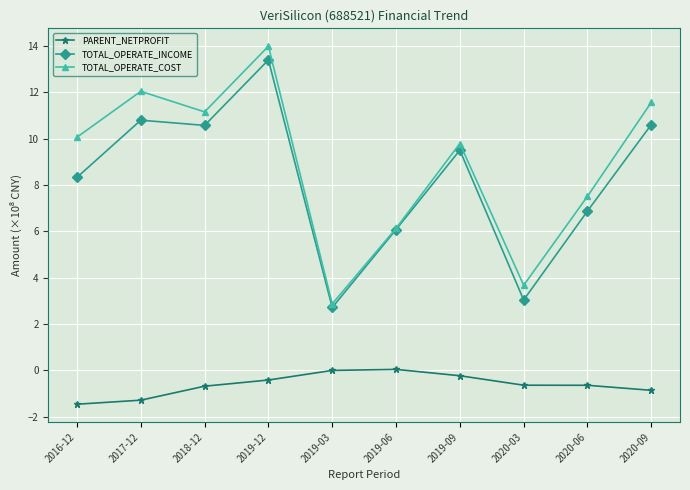

Which series has the widest spread of values?

TOTAL_OPERATE_COST